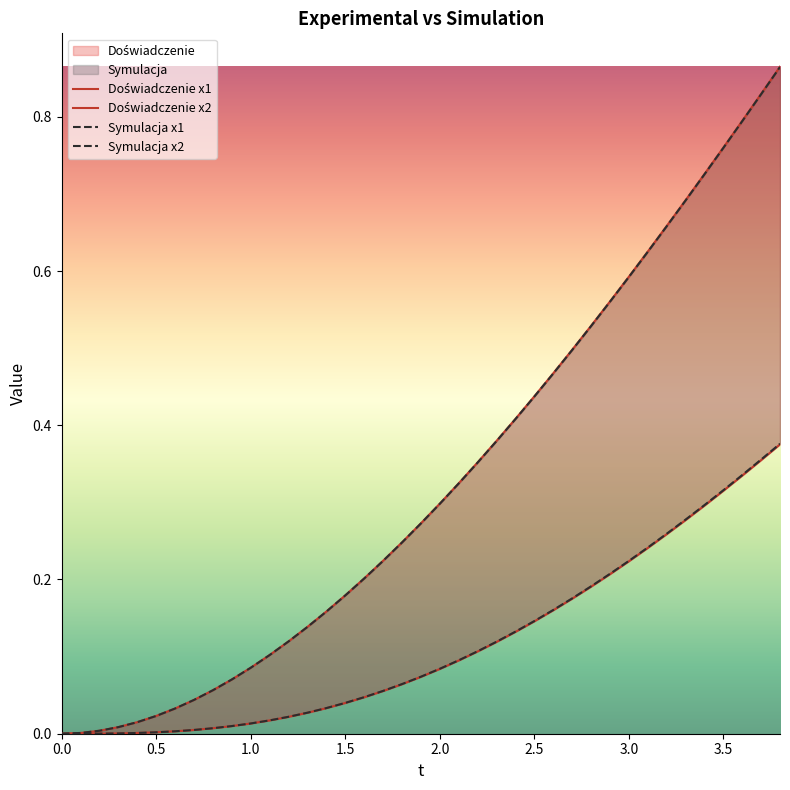

True or false: Doświadczenie x1 and Symulacja x1 intersect in this chart.

False